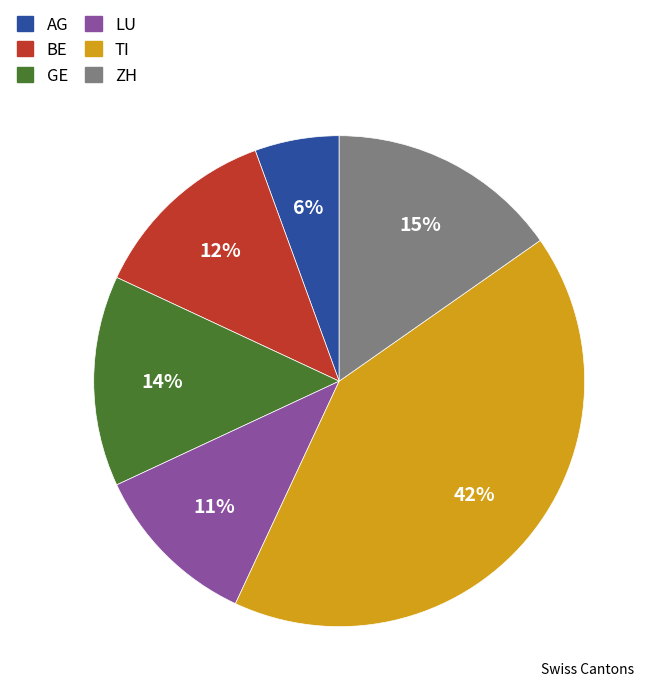

To the nearest percent, what is the difference between the largest and smallest slice percentages?

36%